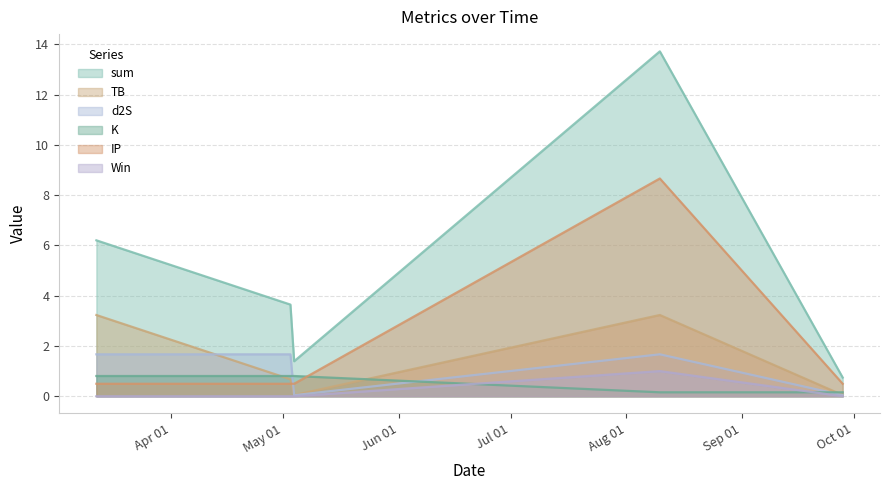

Which series ends up on top after the final intersection of TB and IP?

IP